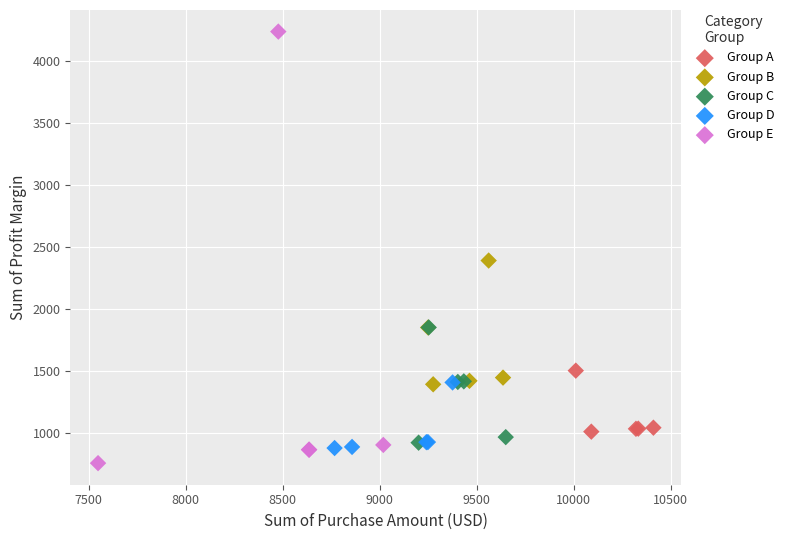

What are all the series names shown in the legend?

Group A, Group B, Group C, Group D, Group E